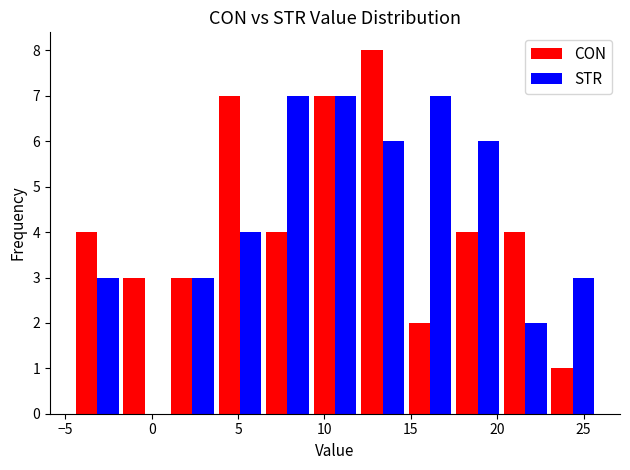

What is the maximum value shown in the chart?

8